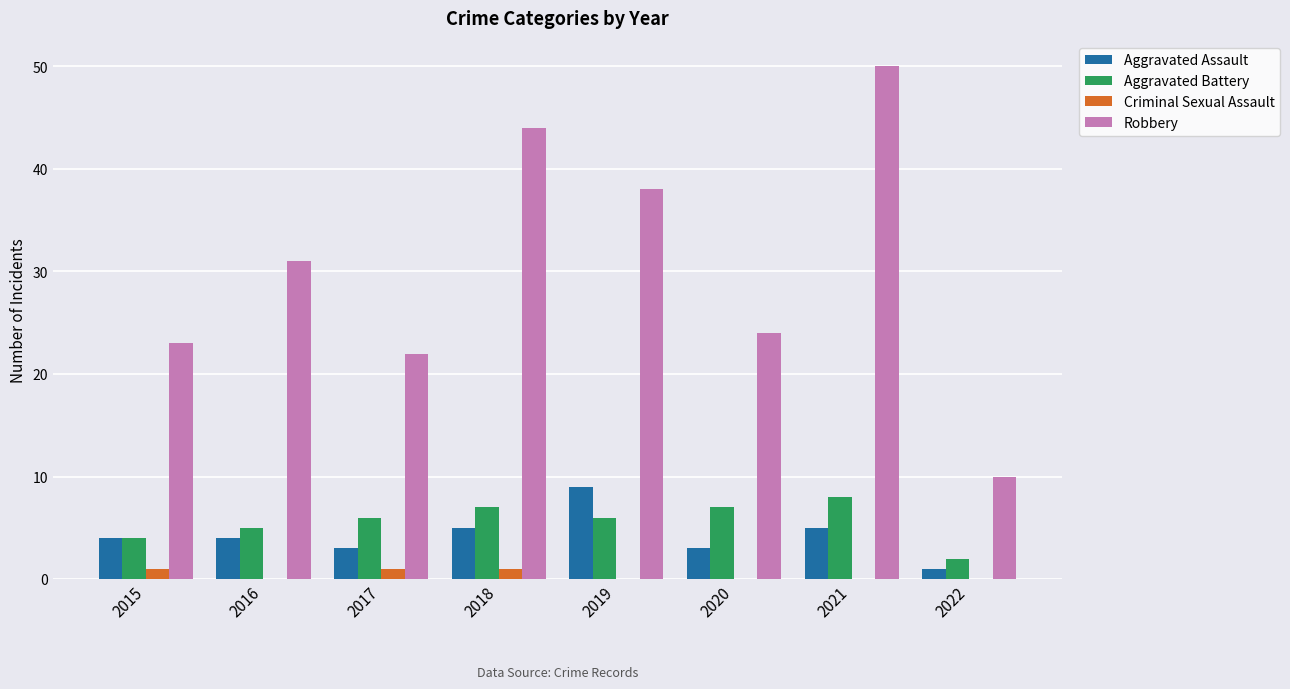

At which category does the chart reach its peak across all series?

2021